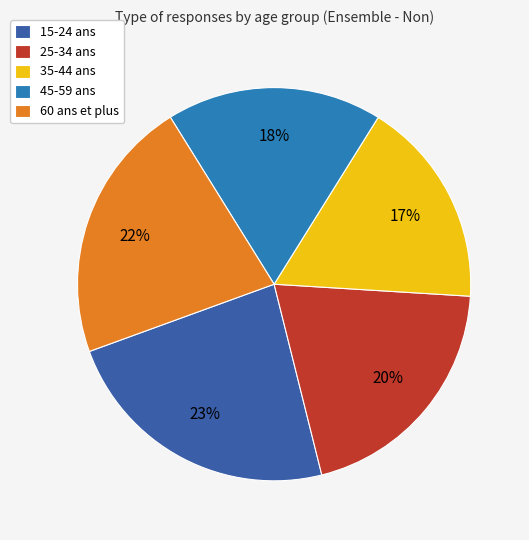

Between 60 ans et plus and 15-24 ans, which is larger?

15-24 ans